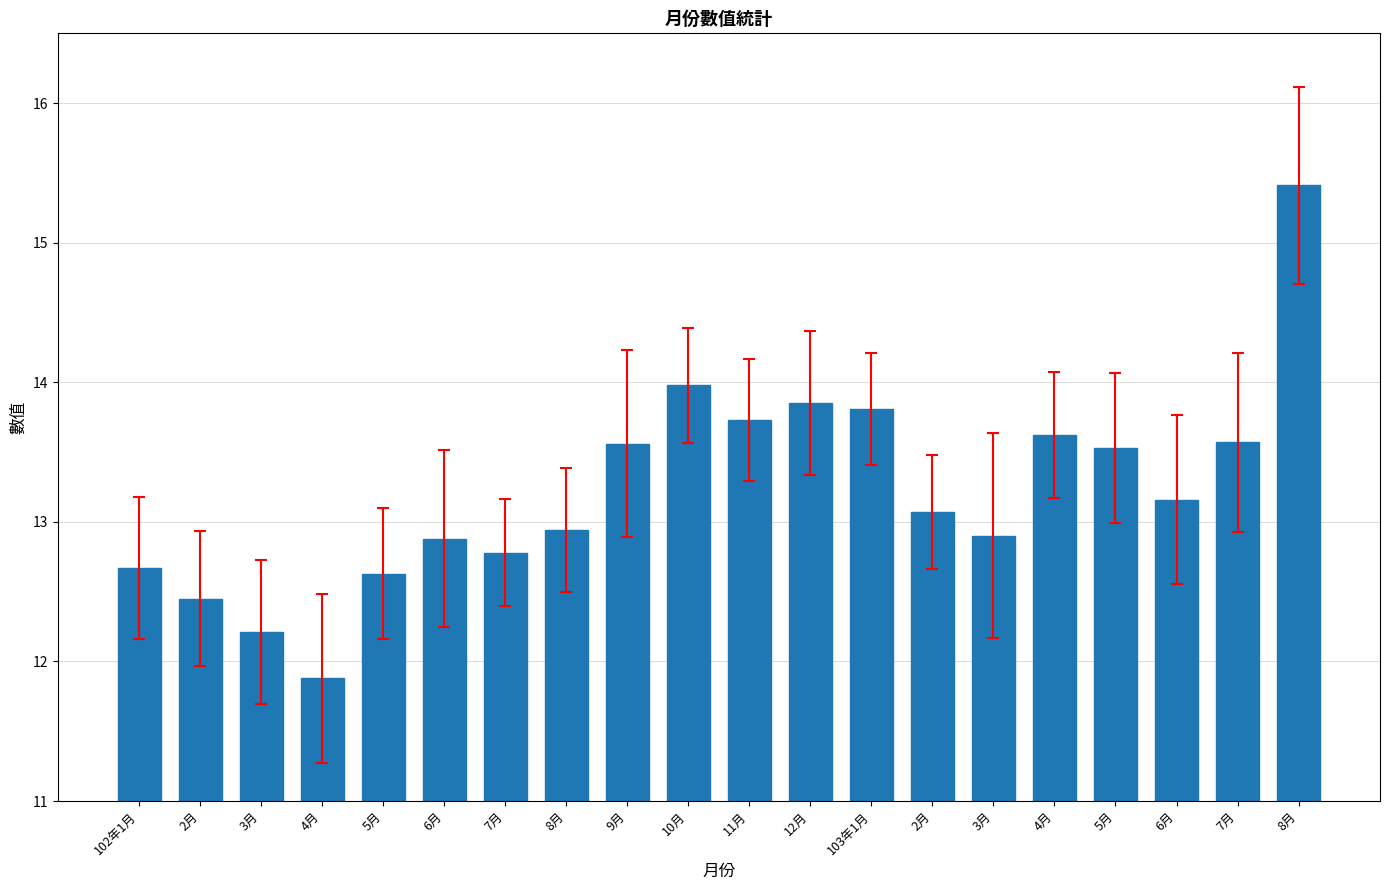

Read the value at 9月.

13.6